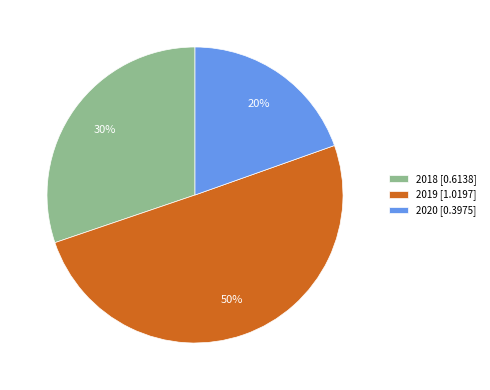

Do 2020 [0.3975] and 2019 [1.0197] together represent more than half of the pie?

Yes